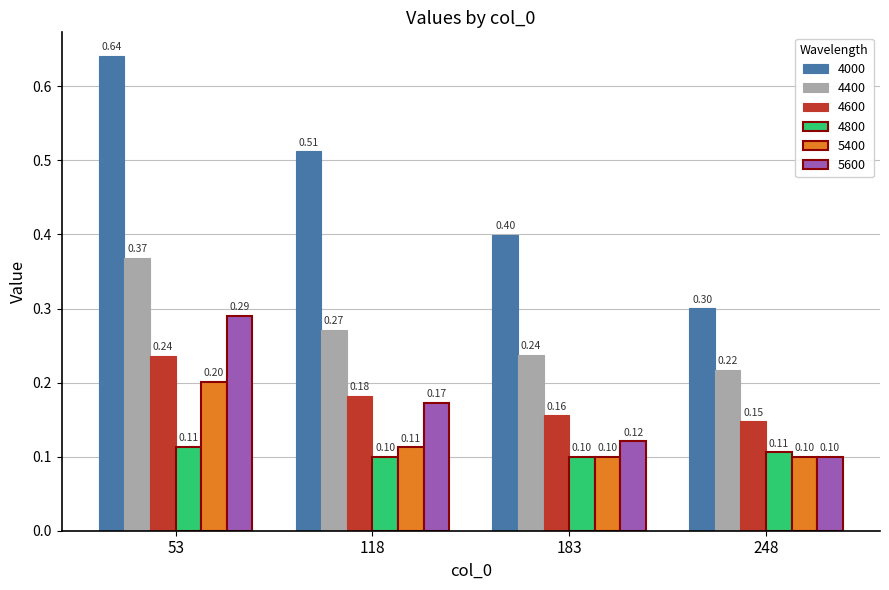

How many bars are there in each group?

6